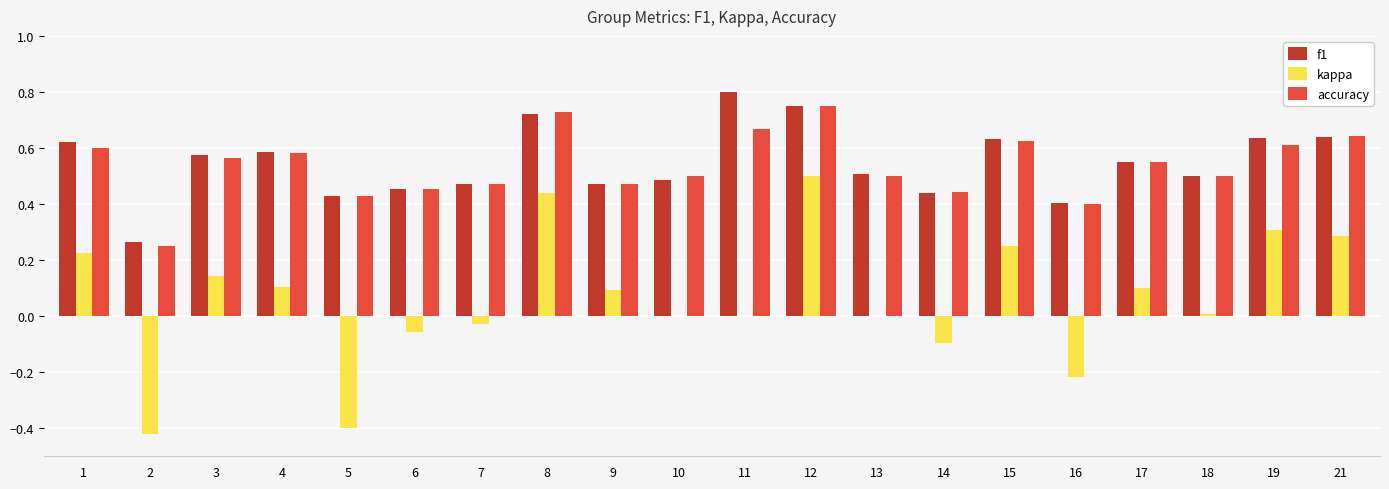

Is the value of accuracy at 12 greater than the value of f1 at 21?

Yes